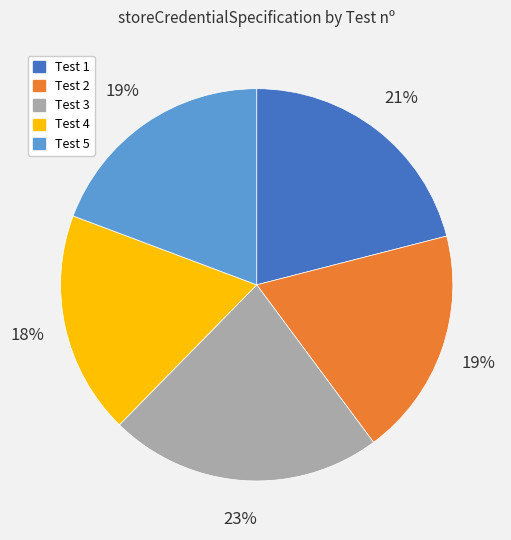

To the nearest percent, what is the average slice percentage?

20%